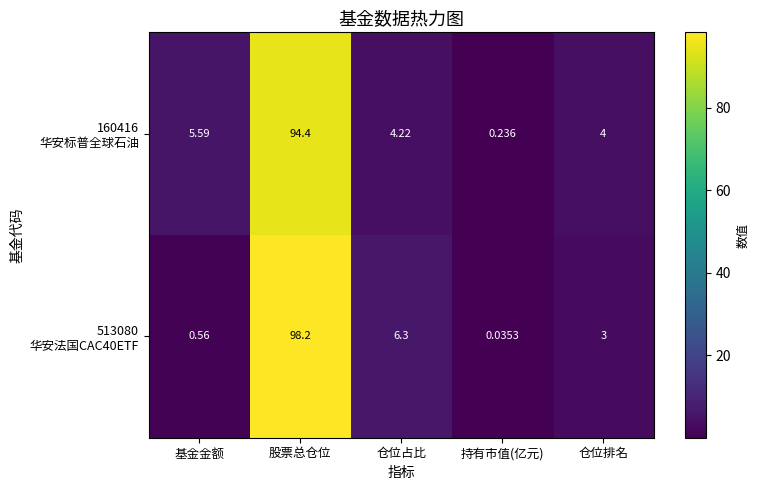

At which category is the sum across all series the highest?

股票总仓位